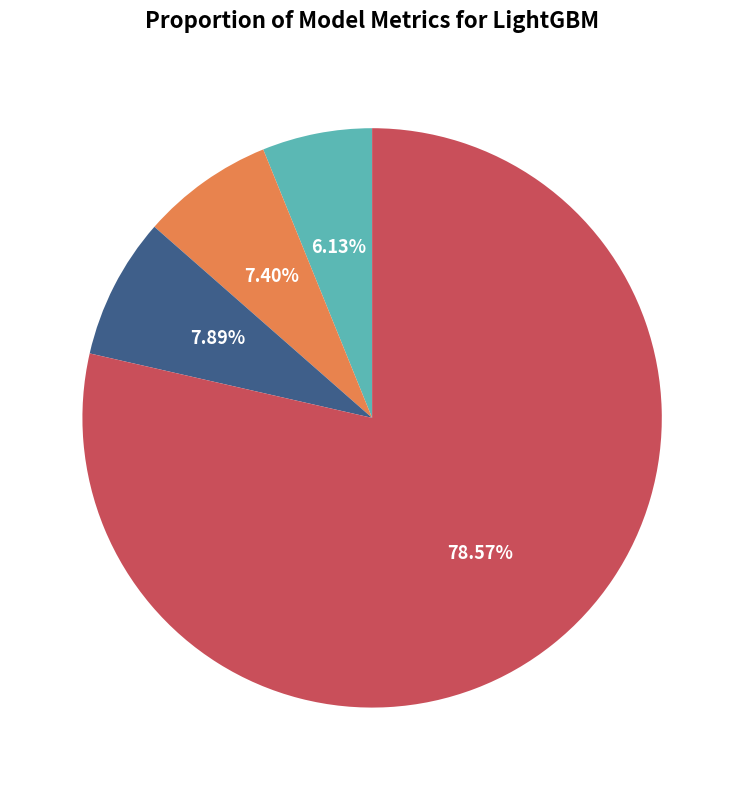

Do RMSE and MAE together represent more than half of the pie?

No